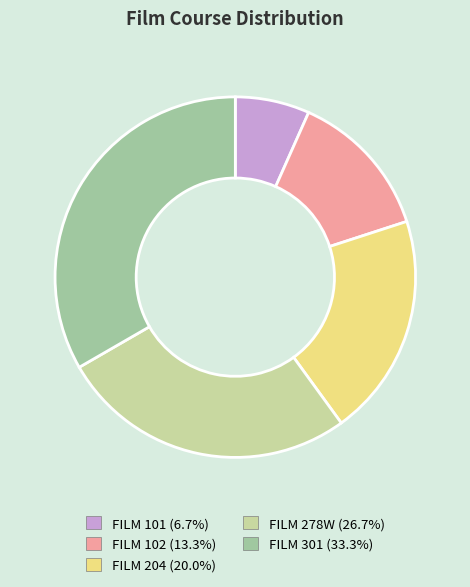

Does any single category account for the majority?

No